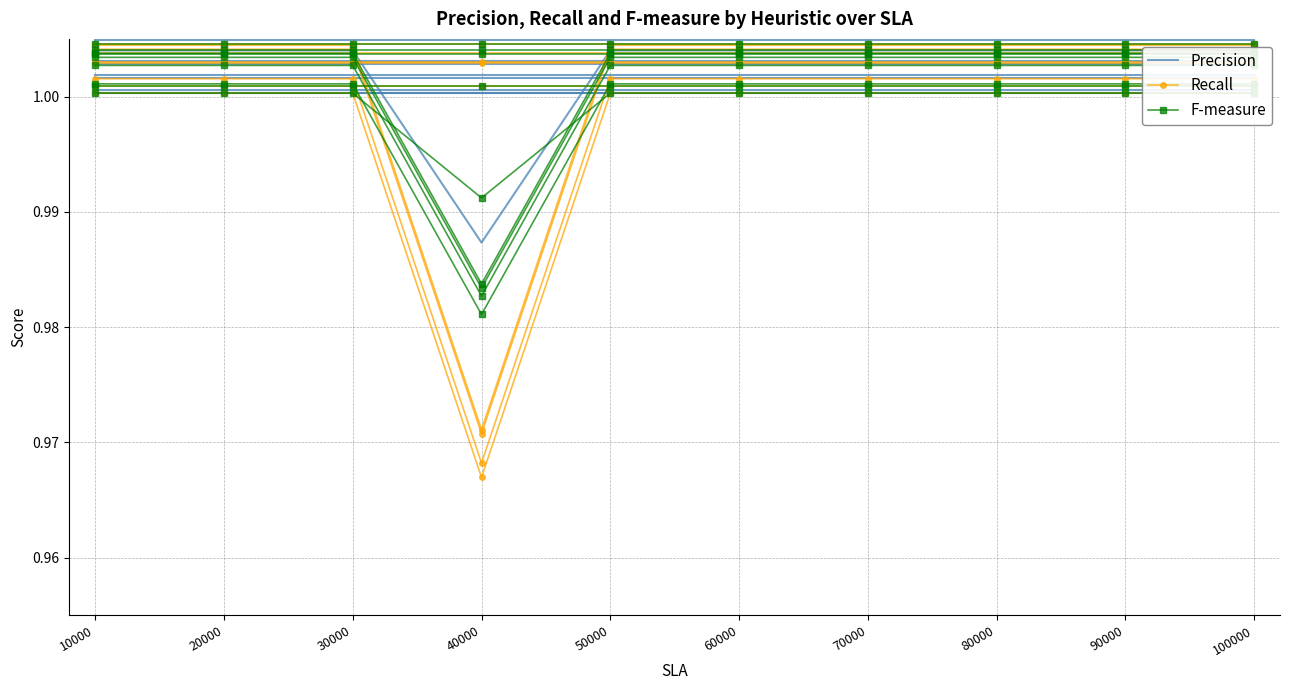

Which series changed the most between 30000 and 90000?

Precision